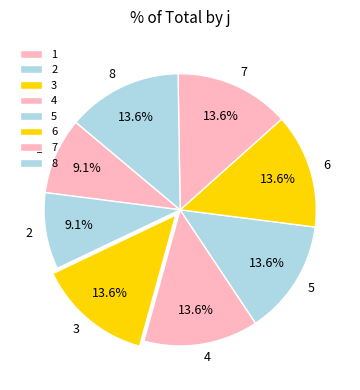

Is it true that 5 is 14% of the pie?

True